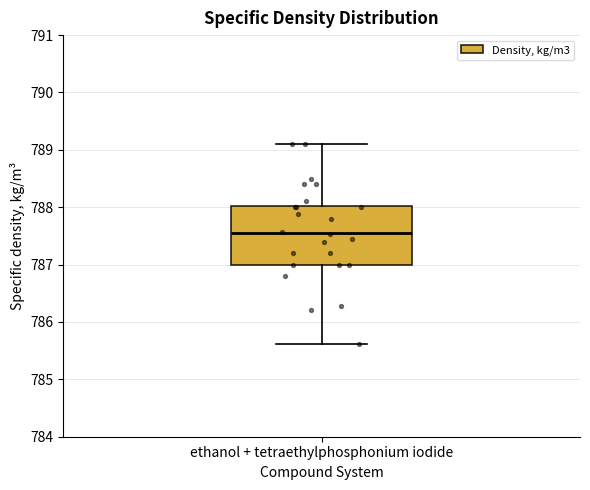

Where does the lower whisker of the box for ethanol + tetraethylphosphonium iodide end on the y-axis? The values are not printed on the chart, so give them approximately, as read against the axis.

785.6